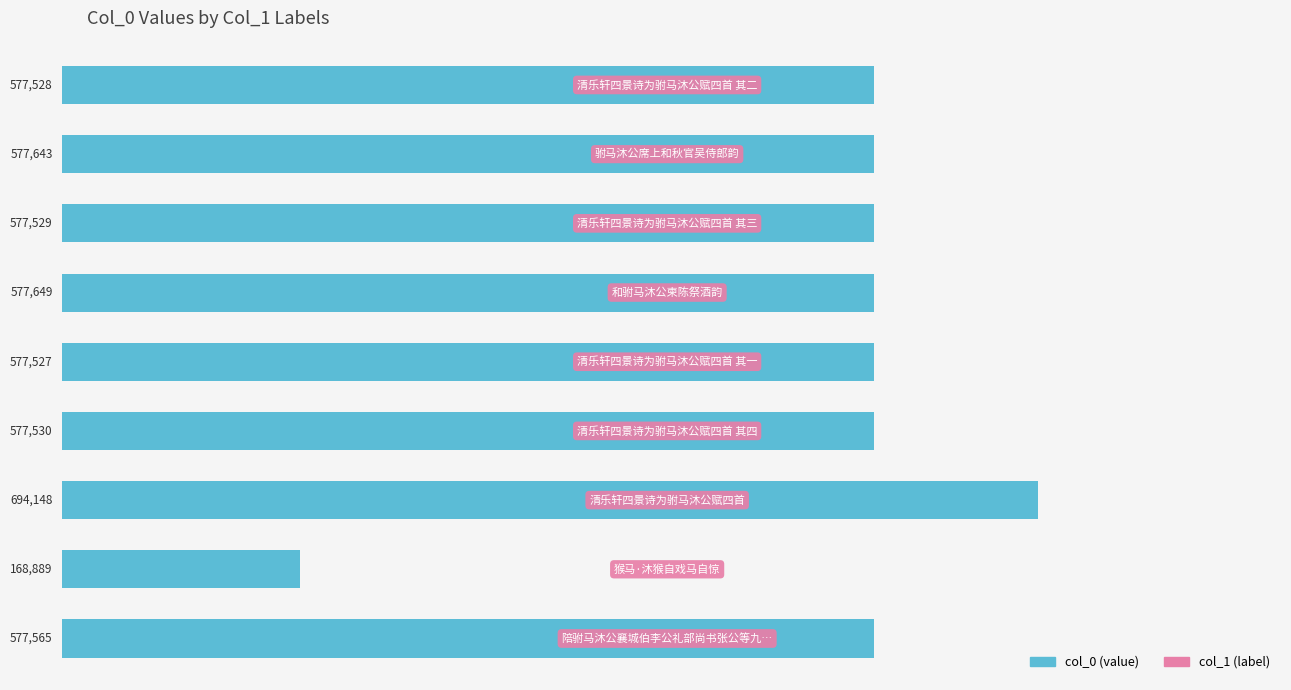

What is the sum of all values?

4906008